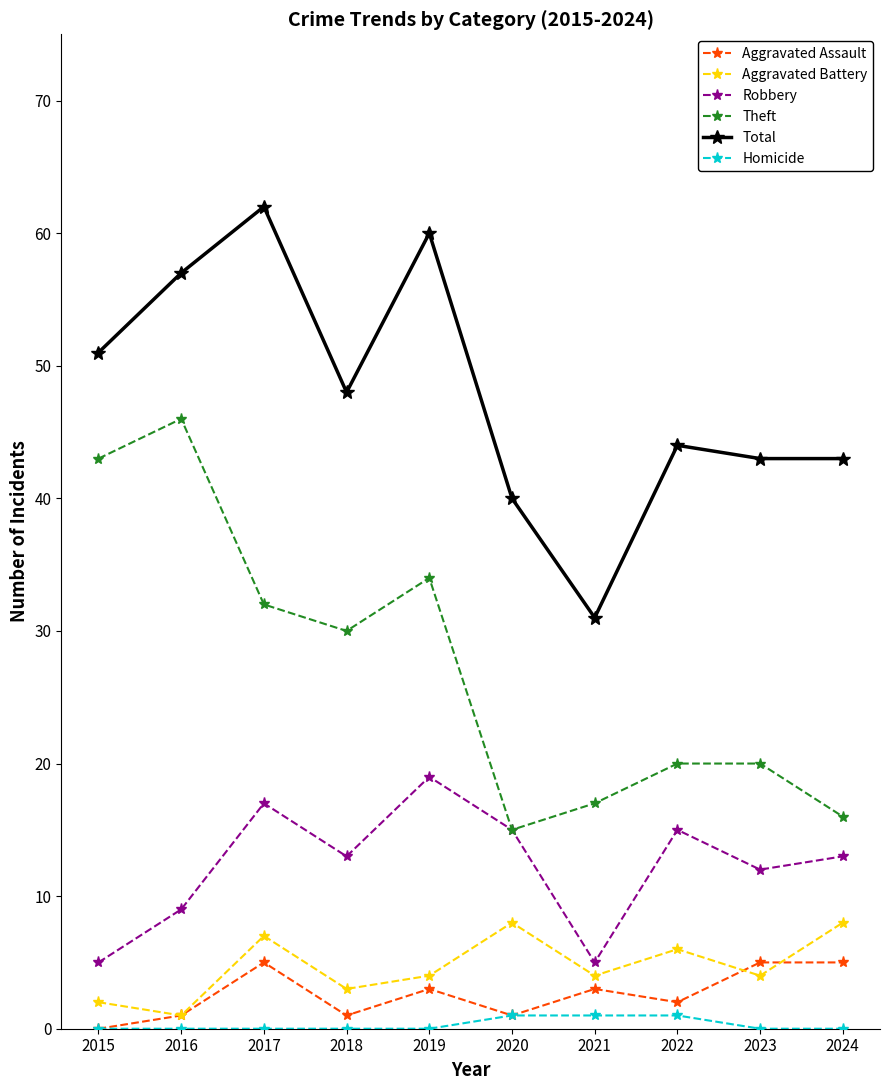

Reading left to right, list all the values displayed in this chart.

Aggravated Assault: 2015=0	2016=1	2017=5	2018=1	2019=3	2020=1	2021=3	2022=2	2023=5	2024=5
Aggravated Battery: 2015=2	2016=1	2017=7	2018=3	2019=4	2020=8	2021=4	2022=6	2023=4	2024=8
Robbery: 2015=5	2016=9	2017=17	2018=13	2019=19	2020=15	2021=5	2022=15	2023=12	2024=13
Theft: 2015=43	2016=46	2017=32	2018=30	2019=34	2020=15	2021=17	2022=20	2023=20	2024=16
Total: 2015=51	2016=57	2017=62	2018=48	2019=60	2020=40	2021=31	2022=44	2023=43	2024=43
Homicide: 2015=0	2016=0	2017=0	2018=0	2019=0	2020=1	2021=1	2022=1	2023=0	2024=0